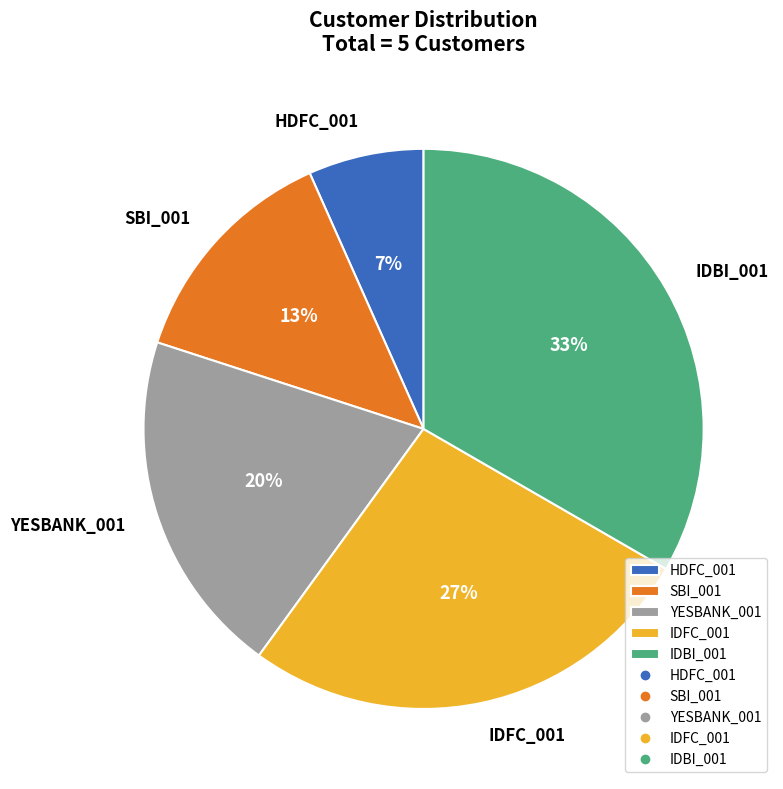

Which has a higher value, IDBI_001 or IDFC_001?

IDBI_001